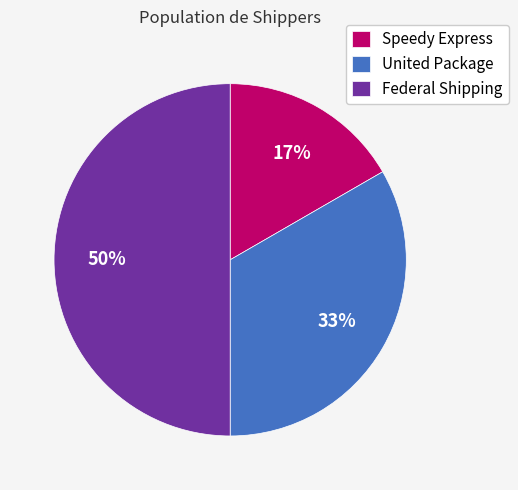

True or false: Speedy Express accounts for 32% of the total.

False